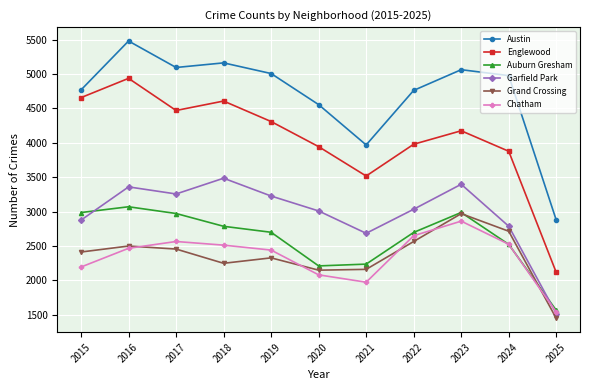

The value of Grand Crossing at 2015 is 2413. True or false?

True